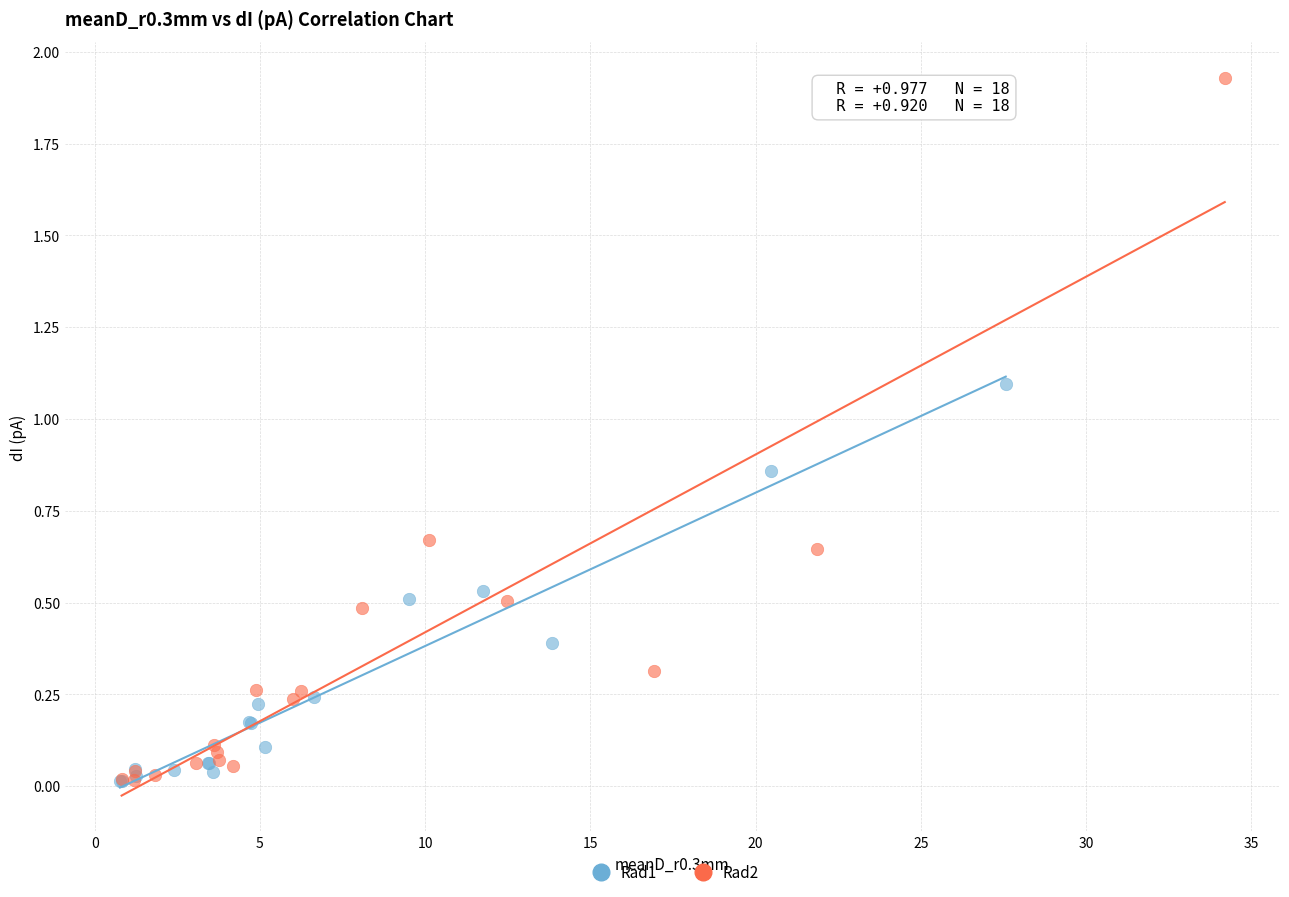

Which series has the largest Y range (max minus min)?

Rad2